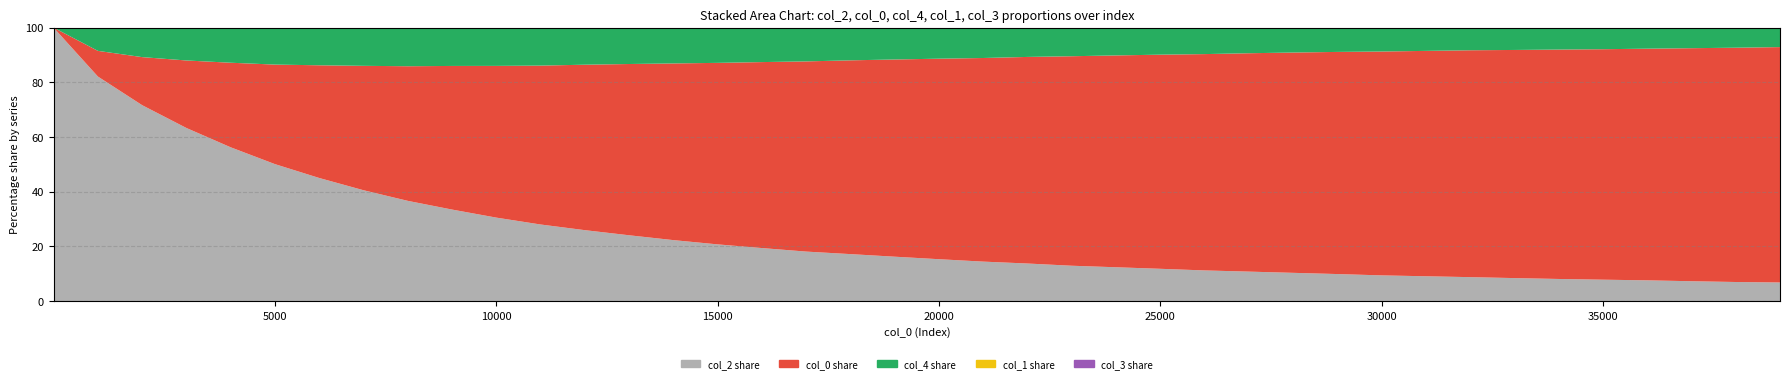

Reading left to right, what are all the values shown in this chart?

col_0: 1=1.0	1001=1001.0	2001=2001.0	3001=3001.0	4001=4001.0	5001=5001.0	6001=6001.0	7001=7001.0	8001=8001.0	9001=9001.0	10001=10001.0	11001=11001.0	12001=12001.0	13001=13001.0	14001=14001.0	15001=15001.0	16001=16001.0	17001=17001.0	18001=18001.0	19001=19001.0	20001=20001.0	21001=21001.0	22001=22001.0	23001=23001.0	24001=24001.0	25001=25001.0	26001=26001.0	27001=27001.0	28001=28001.0	29001=29001.0	30001=30001.0	31001=31001.0	32001=32001.0	33001=33001.0	34001=34001.0	35001=35001.0	36001=36001.0	37001=37001.0	38001=38001.0	39001=39001.0
col_1: 1=0.0	1001=0.9	2001=1.8	3001=2.7	4001=3.5	5001=4.4	6001=5.3	7001=6.1	8001=7.0	9001=7.8	10001=8.7	11001=9.5	12001=10.4	13001=11.1	14001=12.0	15001=12.8	16001=13.6	17001=14.4	18001=15.3	19001=16.1	20001=17.0	21001=17.8	22001=18.6	23001=19.4	24001=20.3	25001=21.1	26001=21.9	27001=22.7	28001=23.6	29001=24.4	30001=25.2	31001=26.0	32001=26.8	33001=27.6	34001=28.4	35001=29.3	36001=30.0	37001=30.8	38001=31.6	39001=32.4
col_2: 1=10000.0	1001=8755.0	2001=8155.0	3001=7692.0	4001=7276.0	5001=6881.0	6001=6555.0	7001=6241.0	8001=5959.0	9001=5738.0	10001=5504.0	11001=5305.0	12001=5147.0	13001=4998.0	14001=4834.0	15001=4689.0	16001=4566.0	17001=4427.0	18001=4366.0	19001=4280.0	20001=4180.0	21001=4074.0	22001=4004.0	23001=3884.0	24001=3836.0	25001=3773.0	26001=3688.0	27001=3647.0	28001=3594.0	29001=3533.0	30001=3449.0	31001=3418.0	32001=3381.0	33001=3331.0	34001=3282.0	35001=3255.0	36001=3229.0	37001=3157.0	38001=3100.0	39001=3087.0
col_3: 1=5.0	1001=5.0	2001=5.0	3001=5.0	4001=5.0	5001=5.0	6001=5.0	7001=5.0	8001=5.0	9001=5.0	10001=5.0	11001=5.0	12001=5.0	13001=5.0	14001=5.0	15001=5.0	16001=5.0	17001=5.0	18001=5.0	19001=5.0	20001=5.0	21001=5.0	22001=6.0	23001=6.0	24001=7.0	25001=6.0	26001=6.0	27001=7.0	28001=7.0	29001=7.0	30001=7.0	31001=8.0	32001=8.0	33001=8.0	34001=8.0	35001=8.0	36001=8.0	37001=8.0	38001=8.0	39001=6.0
col_4: 1=0.0	1001=904.0	2001=1225.0	3001=1456.0	4001=1657.0	5001=1852.0	6001=2000.0	7001=2145.0	8001=2288.0	9001=2395.0	10001=2515.0	11001=2621.0	12001=2681.0	13001=2753.0	14001=2828.0	15001=2903.0	16001=2955.0	17001=3008.0	18001=3027.0	19001=3058.0	20001=3085.0	21001=3120.0	22001=3106.0	23001=3125.0	24001=3133.0	25001=3141.0	26001=3165.0	27001=3149.0	28001=3147.0	29001=3153.0	30001=3182.0	31001=3179.0	32001=3172.0	33001=3209.0	34001=3230.0	35001=3255.0	36001=3249.0	37001=3241.0	38001=3234.0	39001=3203.0